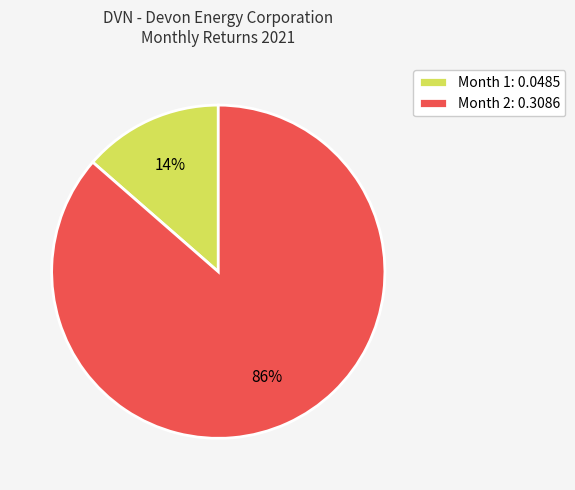

Do Month 1: 0.0485 and Month 2: 0.3086 together represent more than half of the pie?

Yes